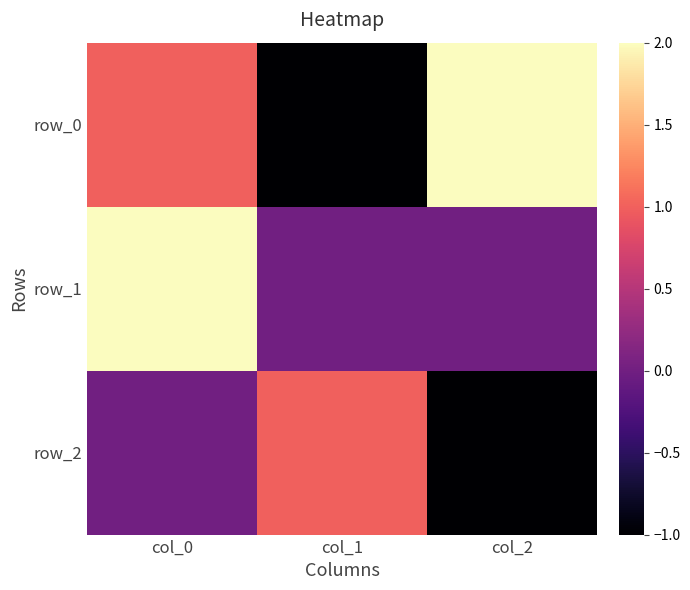

At which category is the sum across all series the highest?

col_0